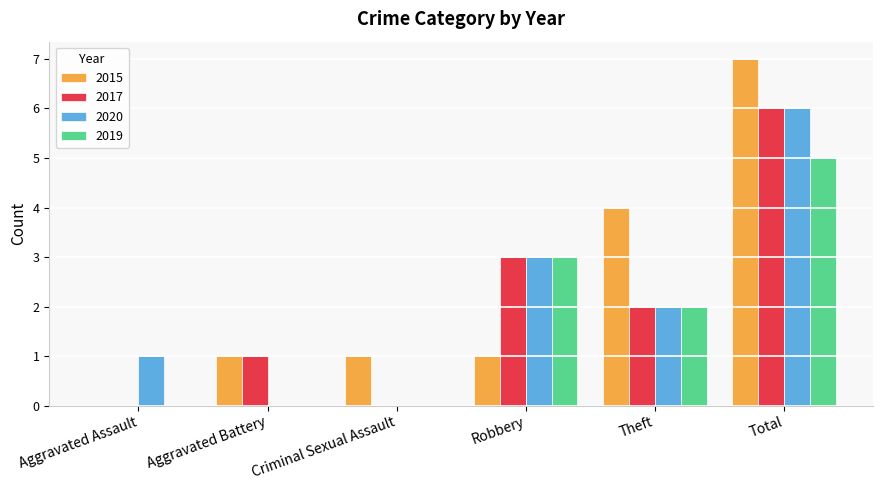

Count the number of data series in this chart.

4